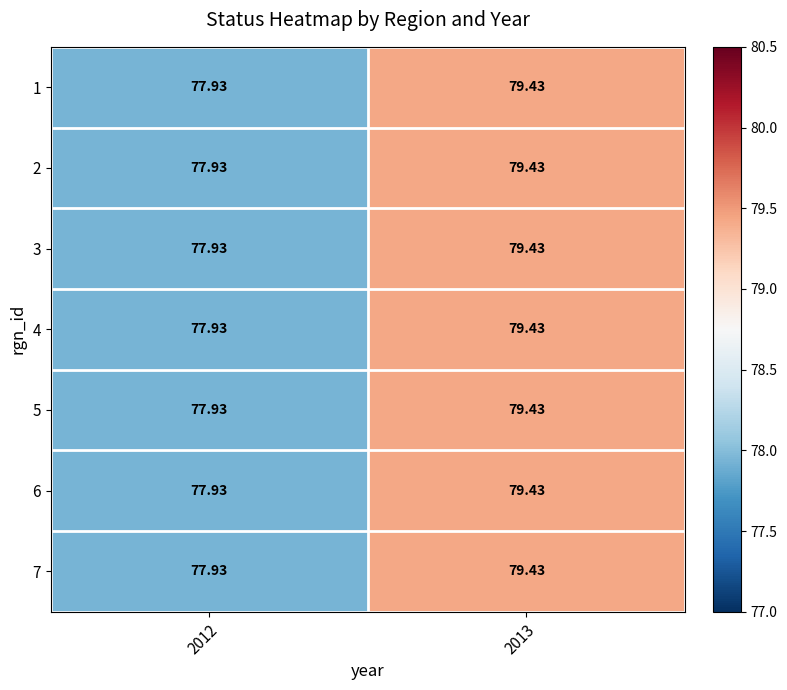

Is the value of 4 at 2012 greater than the value of 3 at 2013?

No